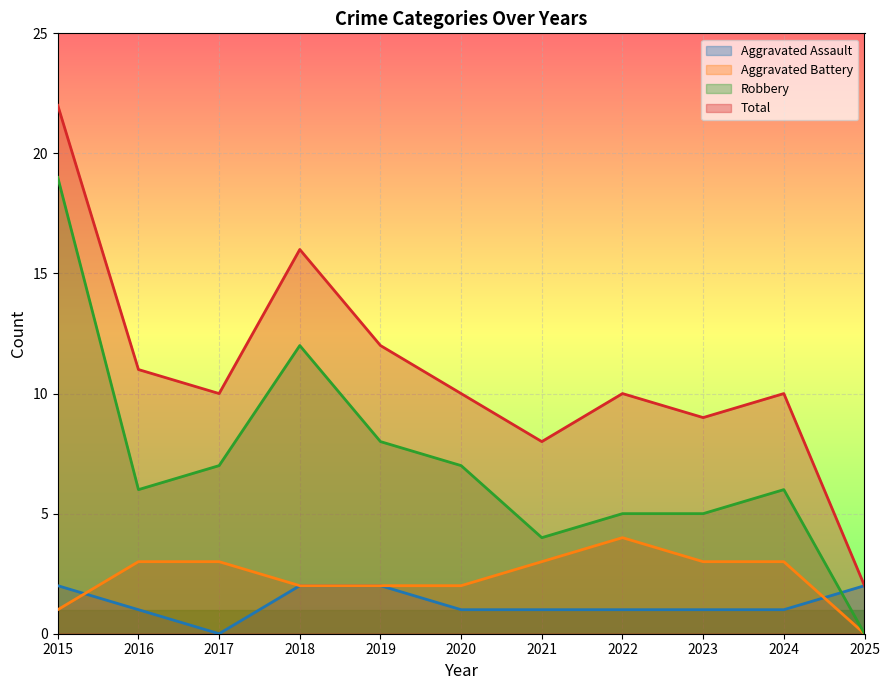

True or false: Total and Aggravated Battery cross at least once.

False